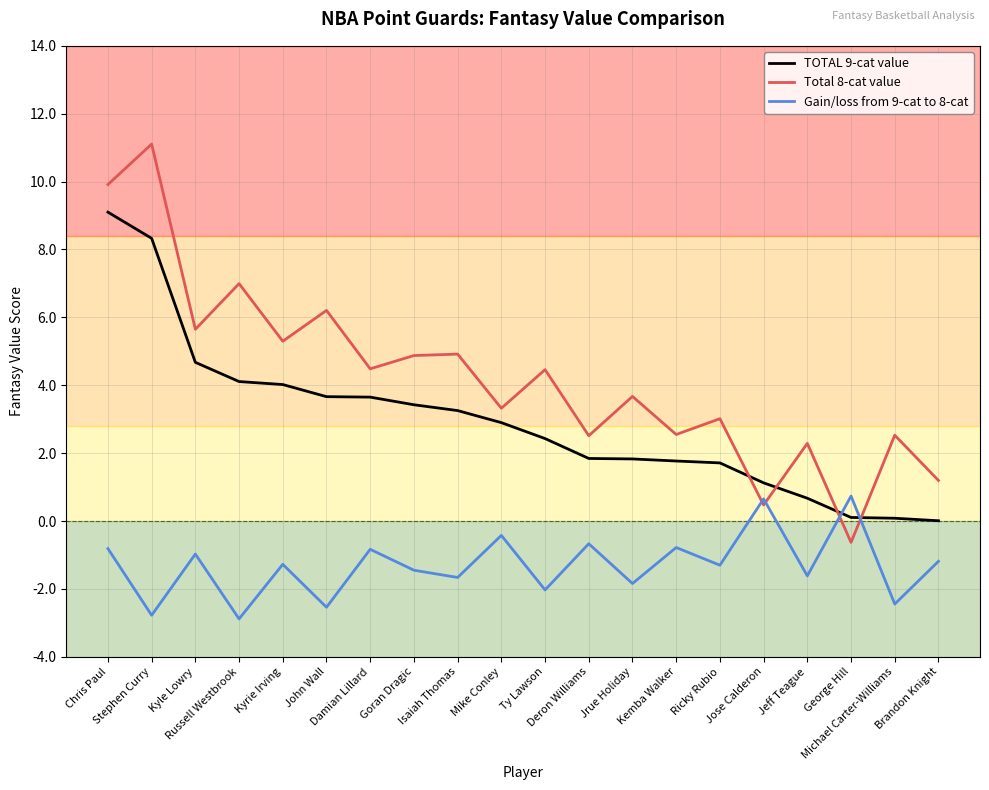

Which series has the largest range (max minus min)?

Total 8-cat value